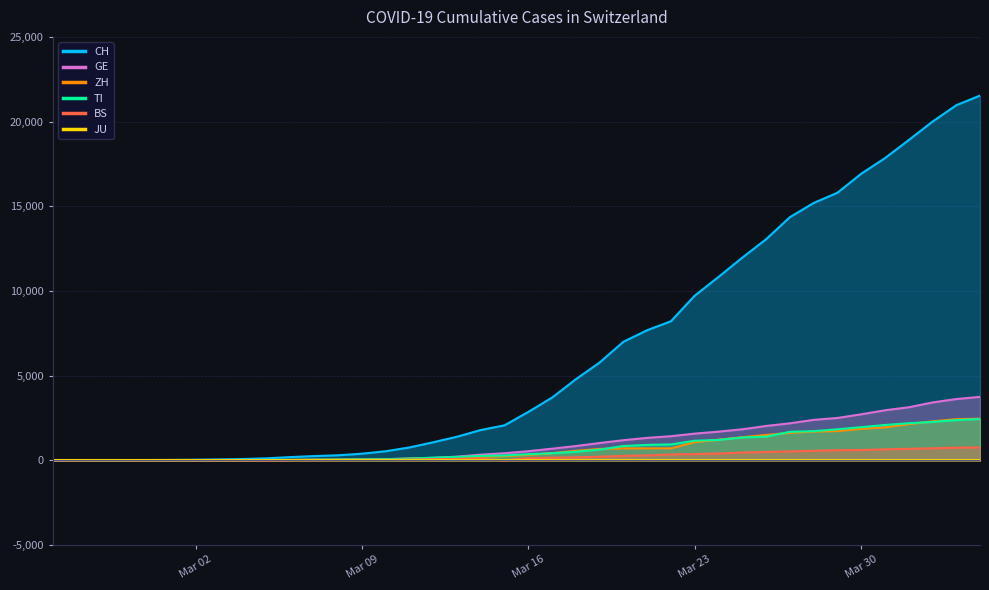

List the labels in order of CH value, largest first.

2020-04-04, 2020-04-03, 2020-04-02, 2020-04-01, 2020-03-31, 2020-03-30, 2020-03-29, 2020-03-28, 2020-03-27, 2020-03-26, 2020-03-25, 2020-03-24, 2020-03-23, 2020-03-22, 2020-03-21, 2020-03-20, 2020-03-19, 2020-03-18, 2020-03-17, 2020-03-16, 2020-03-15, 2020-03-14, 2020-03-13, 2020-03-12, 2020-03-11, 2020-03-10, 2020-03-09, 2020-03-08, 2020-03-07, 2020-03-06, 2020-03-05, 2020-03-04, 2020-03-03, 2020-03-02, 2020-03-01, 2020-02-29, 2020-02-28, 2020-02-27, 2020-02-26, 2020-02-25